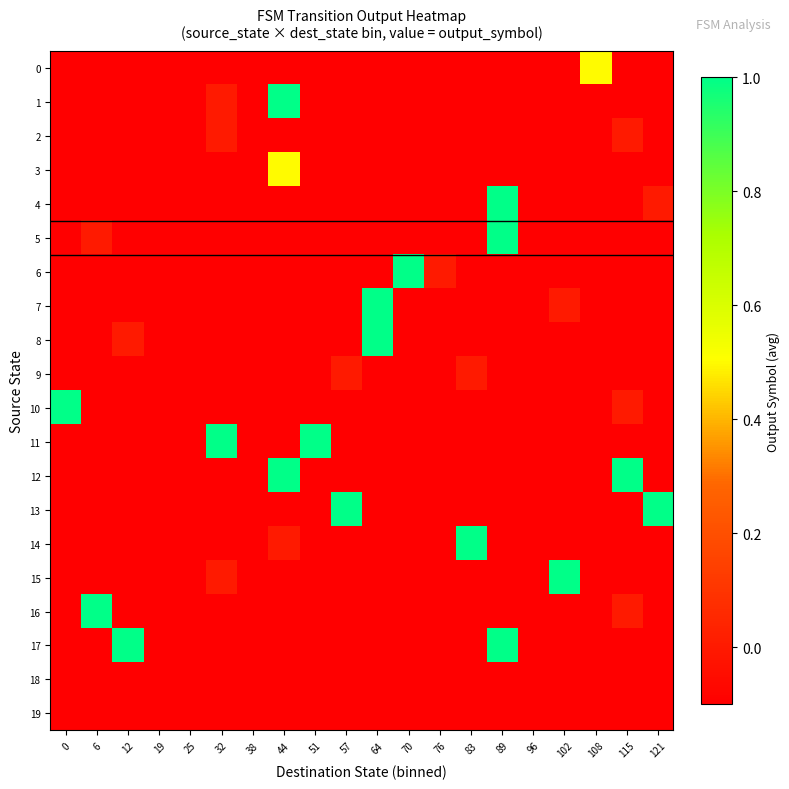

Which category has the highest value across all series?

44